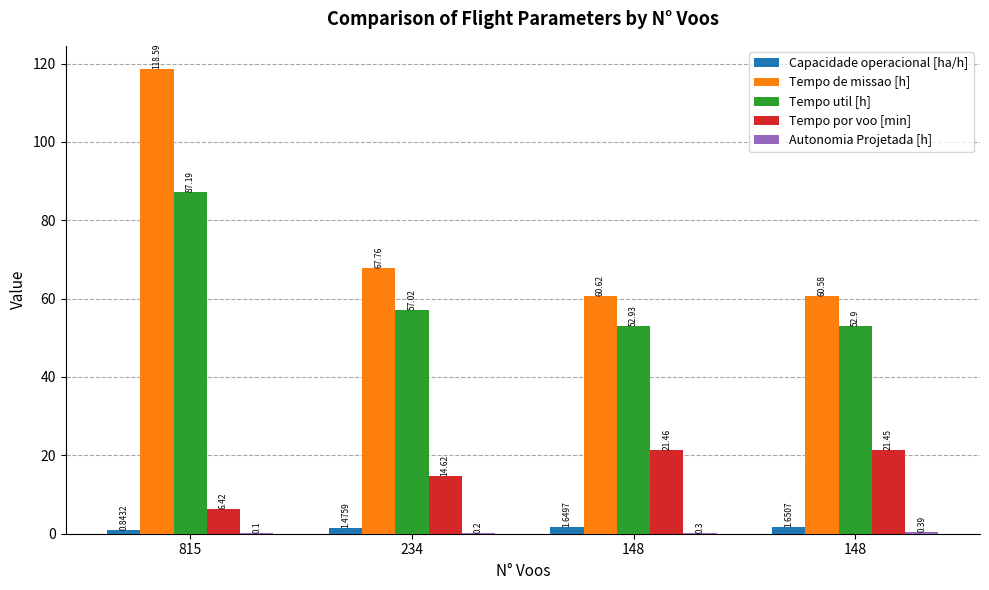

What is the sum of all Tempo util [h] values?

250.0